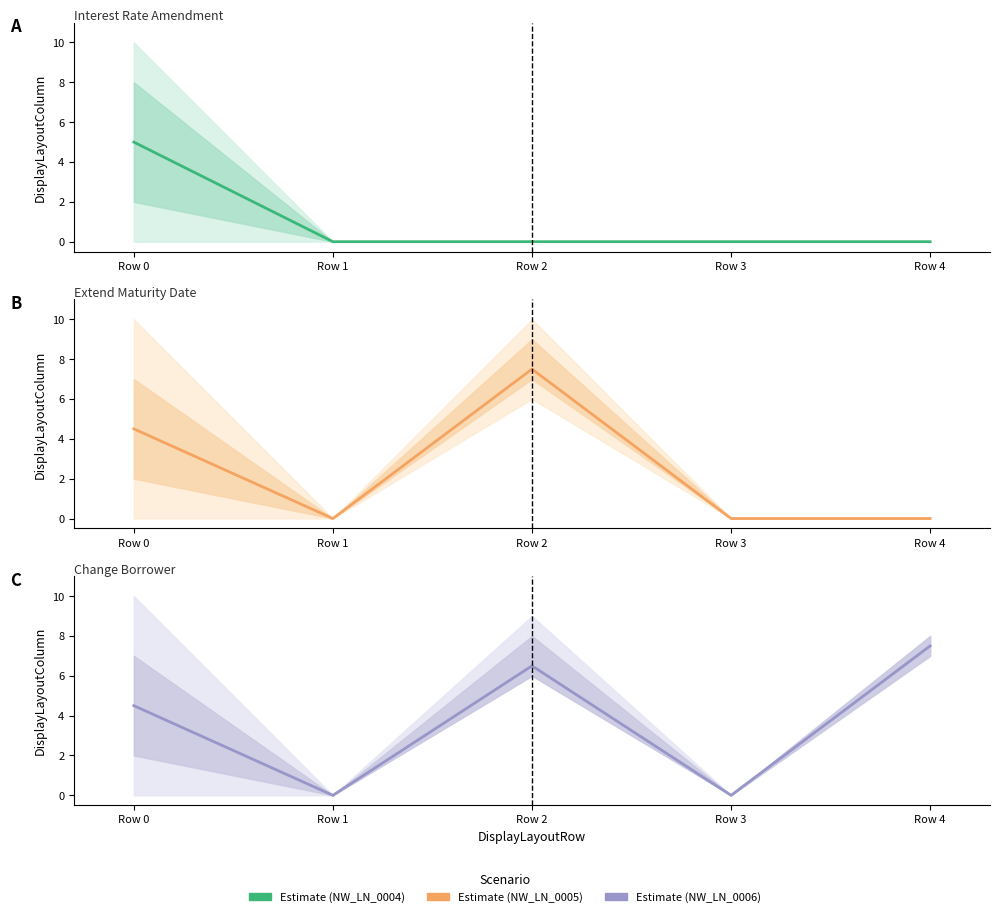

Reading right to left, transcribe all the data shown in this chart.

NW_LN_0004 Estimate: Row 4=0.0	Row 3=0.0	Row 2=0.0	Row 1=0.0	Row 0=5.0
NW_LN_0005 Estimate: Row 4=0.0	Row 3=0.0	Row 2=7.5	Row 1=0.0	Row 0=4.5
NW_LN_0006 Estimate: Row 4=7.5	Row 3=0.0	Row 2=6.5	Row 1=0.0	Row 0=4.5